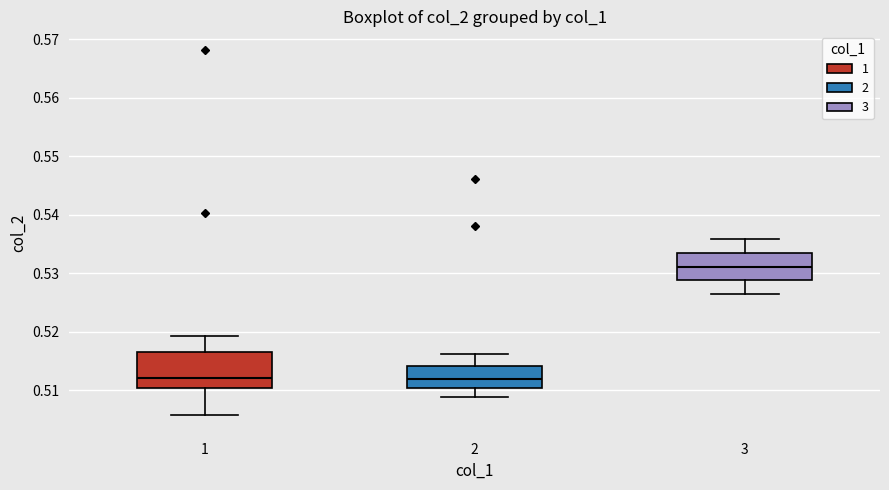

Where does the upper whisker of the box at x = 3 end on the y-axis? The values are not printed on the chart, so give them approximately, as read against the axis.

0.536